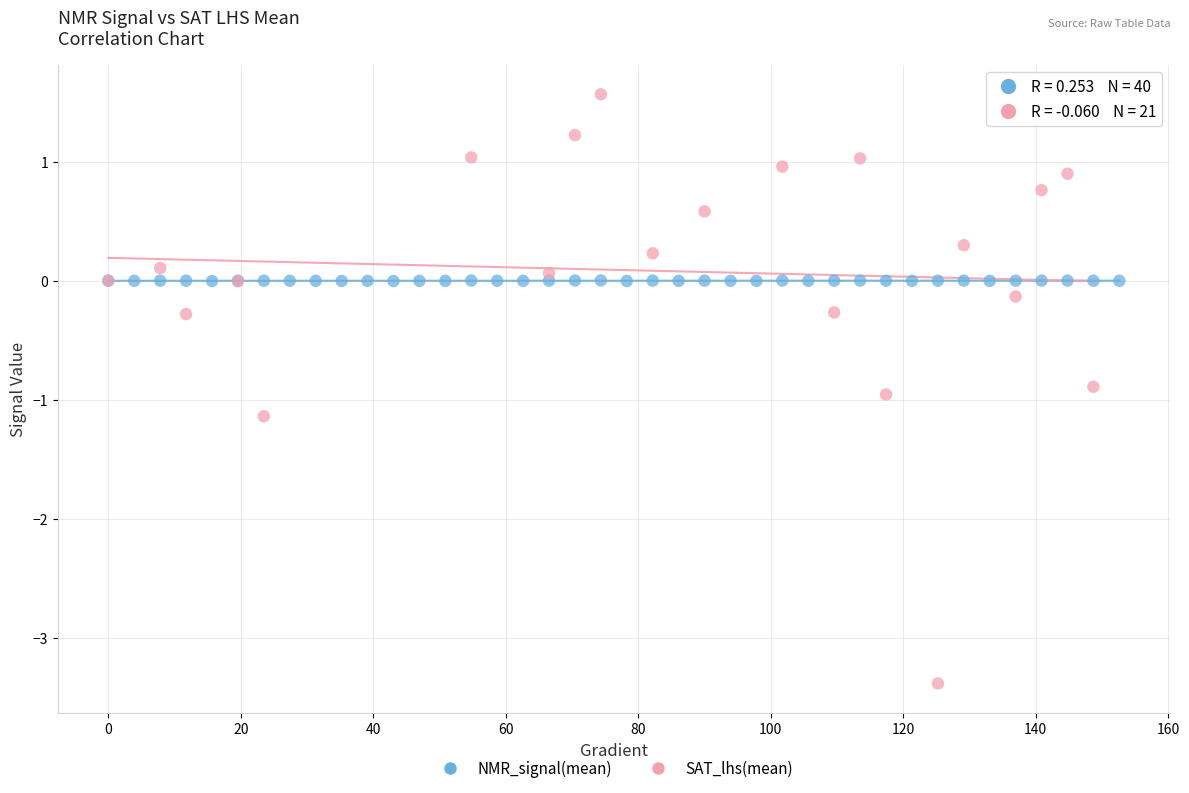

Which series has the widest spread of Y values?

SAT_lhs(mean)